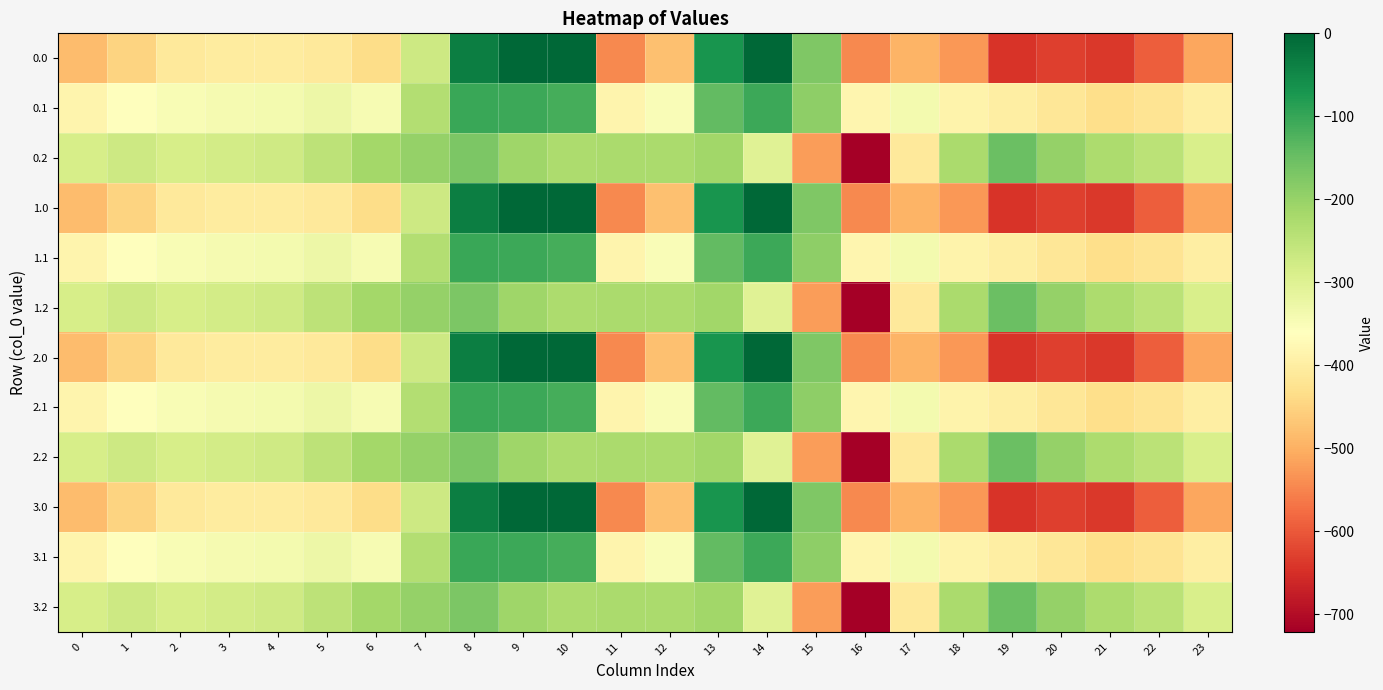

What is the spread (max minus min) of values at 22?

344.8